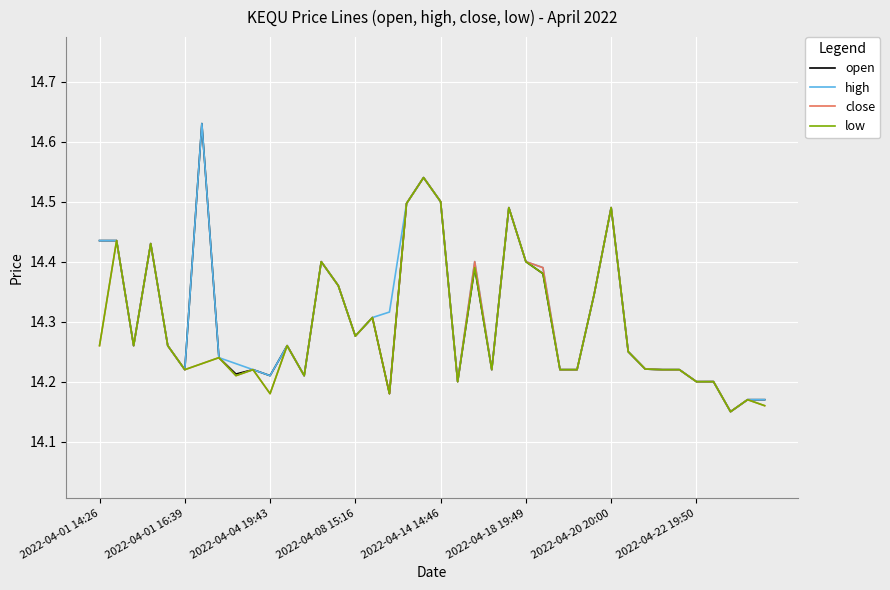

How many lines are shown in the chart?

4